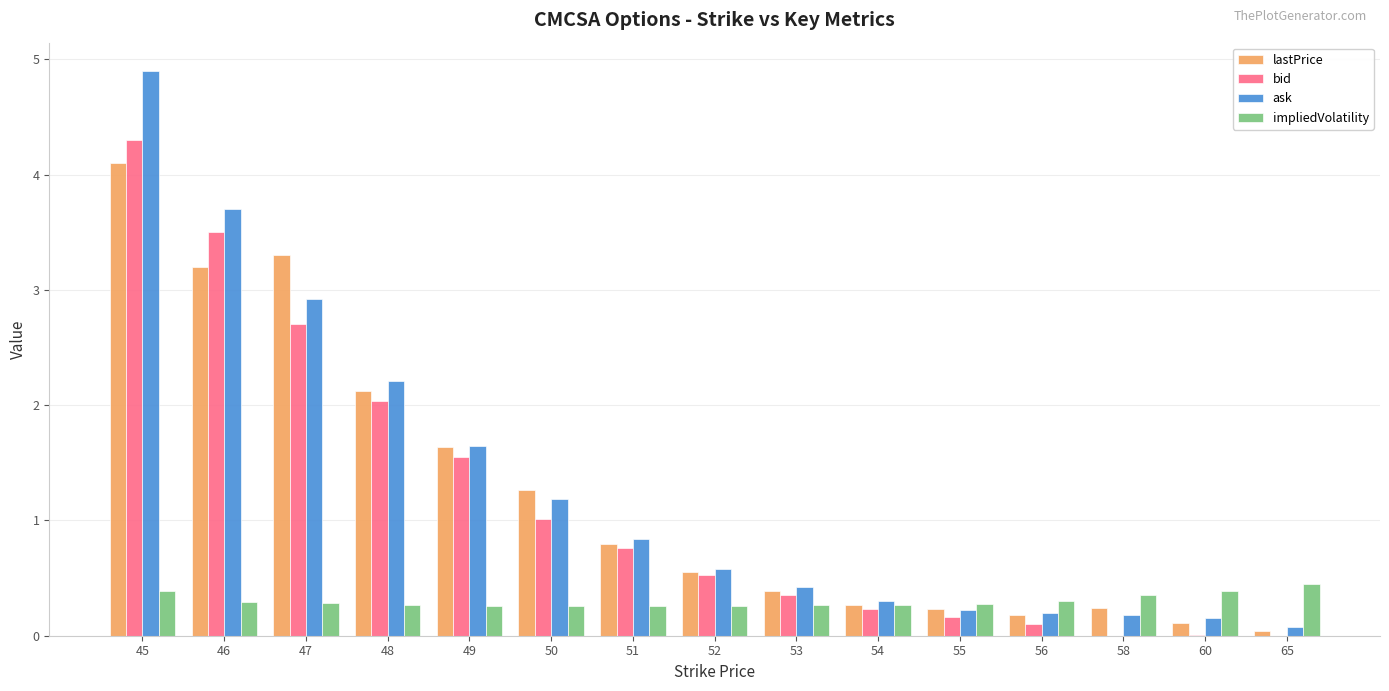

What is the greatest value displayed?

4.9